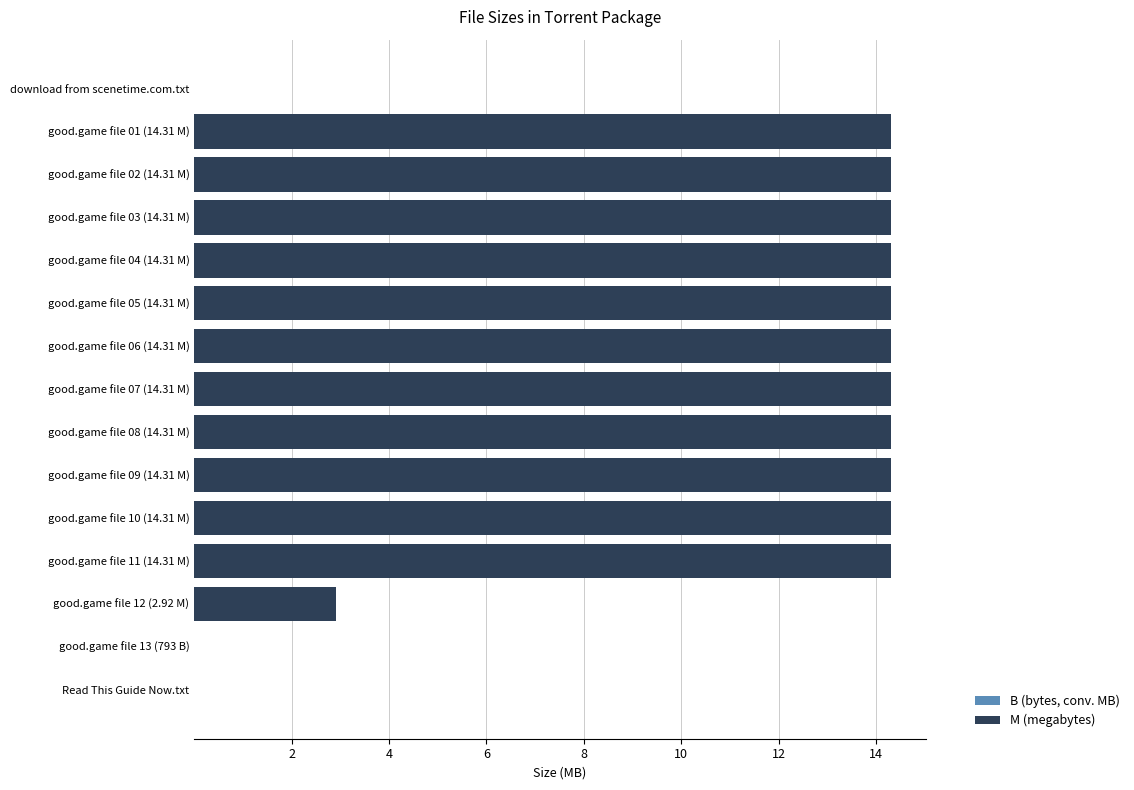

What is the total value across all series at good.game file 05 (14.31 M)?

14.3